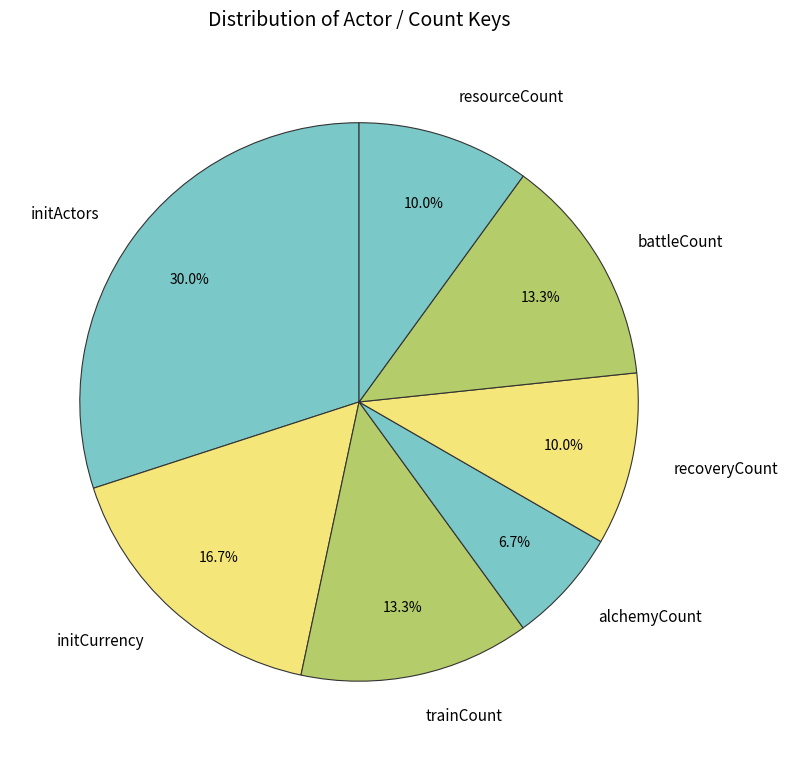

How many segments does this pie chart have?

7